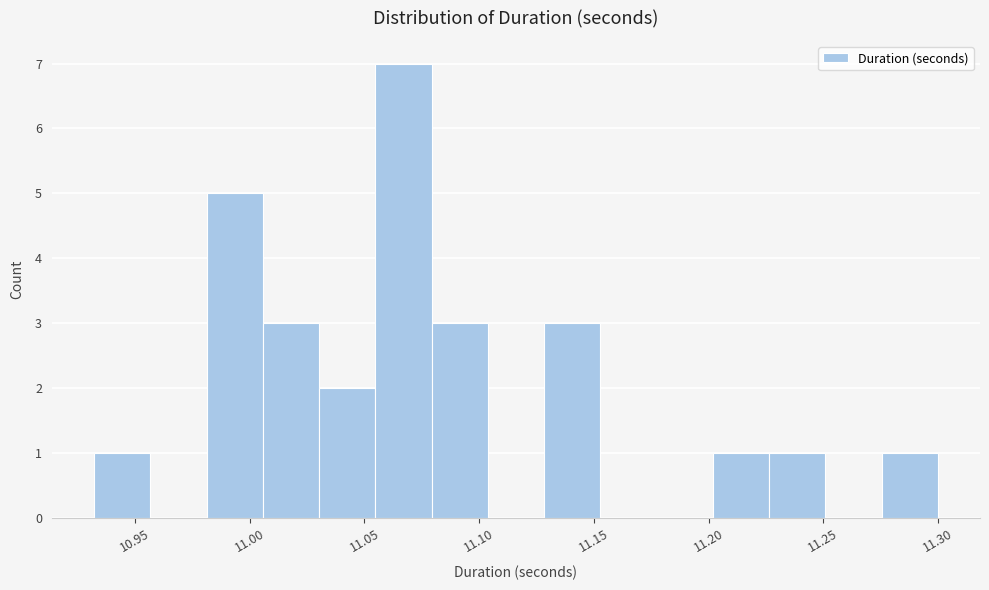

Reading left to right, list every bar in this chart as the range it spans on the x-axis followed by its height. Neither the bar edges nor the heights are printed on the chart, so give them approximately, as read against the axes.

10.930 to 10.955: 1
10.955 to 10.980: 0
10.980 to 11.005: 5
11.005 to 11.030: 3
11.030 to 11.055: 2
11.055 to 11.080: 7
11.080 to 11.105: 3
11.105 to 11.130: 0
11.130 to 11.155: 3
11.155 to 11.175: 0
11.175 to 11.200: 0
11.200 to 11.225: 1
11.225 to 11.250: 1
11.250 to 11.275: 0
11.275 to 11.300: 1